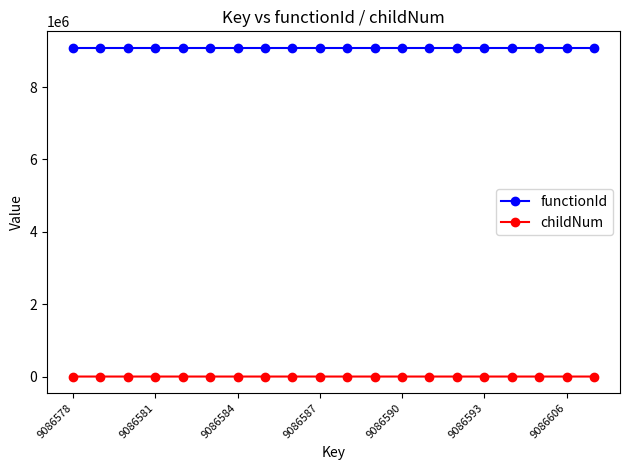

What is the maximum value shown in the chart?

9086577